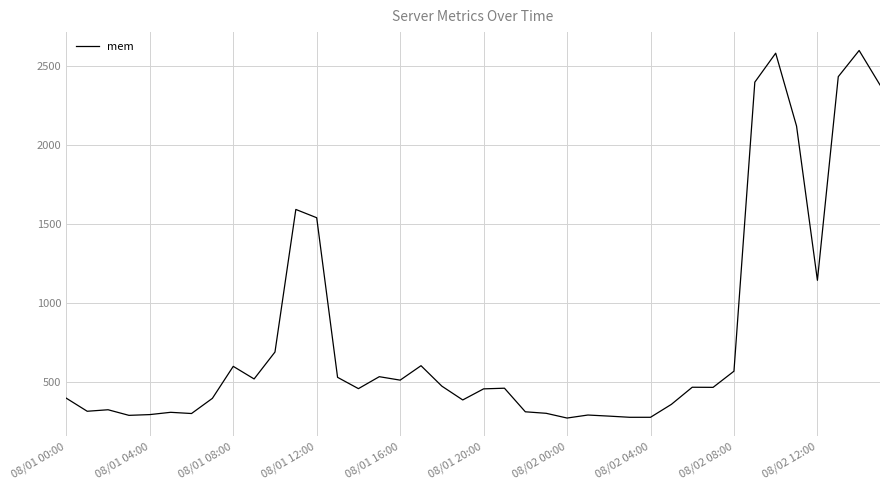

What is the smallest value displayed?

270.3